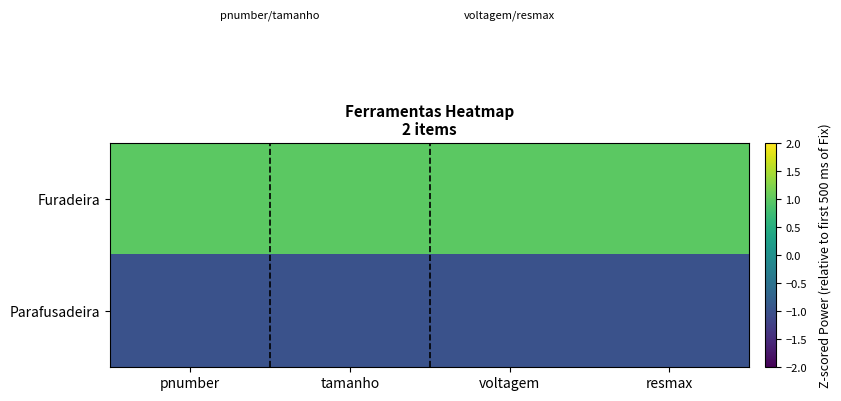

What is the spread (max minus min) of values at resmax?

2.0